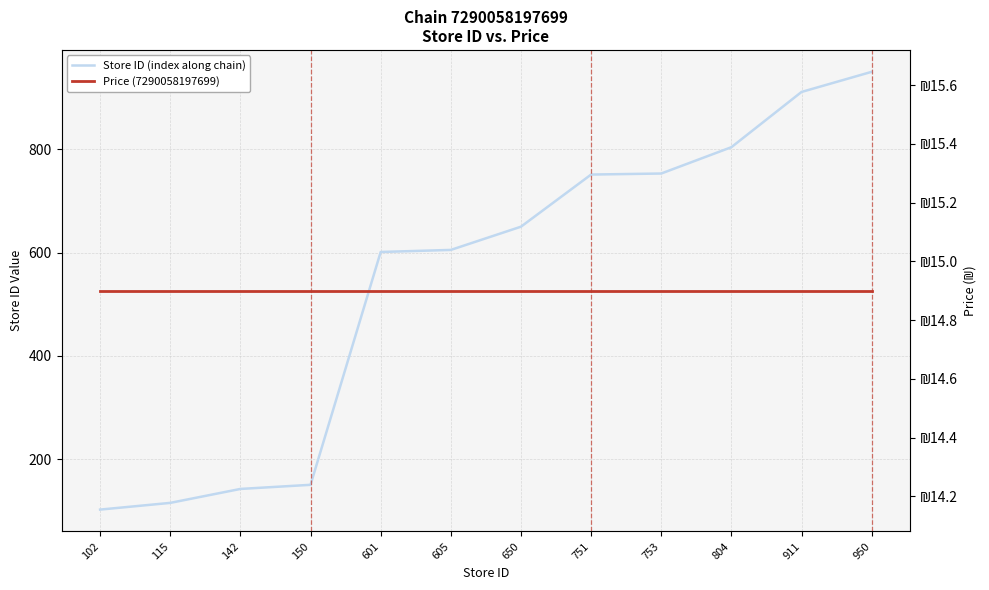

Does the chart have visible grid lines?

Yes